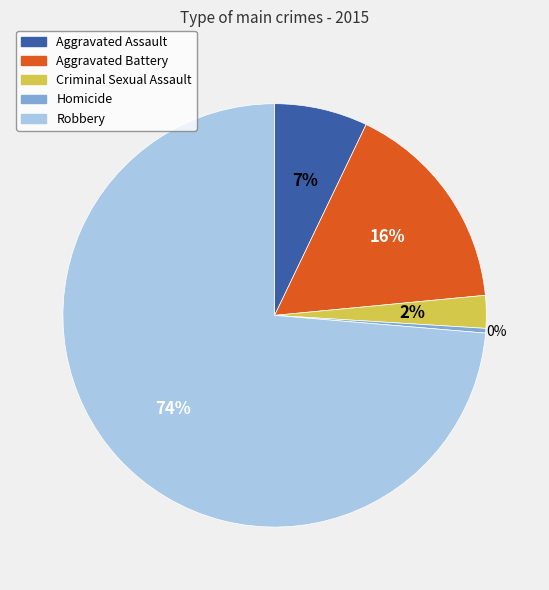

How many segments does this pie chart have?

5